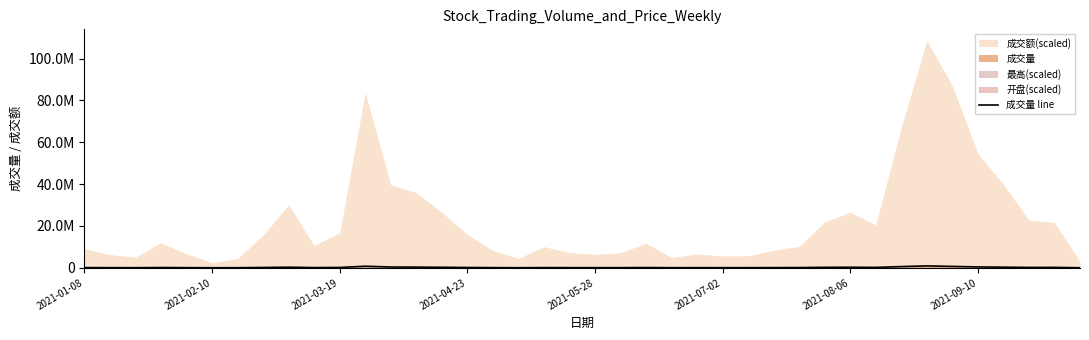

Rank the categories by value from highest to lowest.

33, 11, 34, 32, 35, 12, 13, 36, 8, 30, 14, 29, 38, 31, 37, 10, 2021-09-10, 15, 2021-04-23, 22, 9, 28, 18, 2021-01-08, 27, 16, 19, 2021-05-28, 21, 2021-02-10, 24, 20, 26, 25, 2021-03-19, 23, 2021-08-06, 17, 2021-07-02, 39